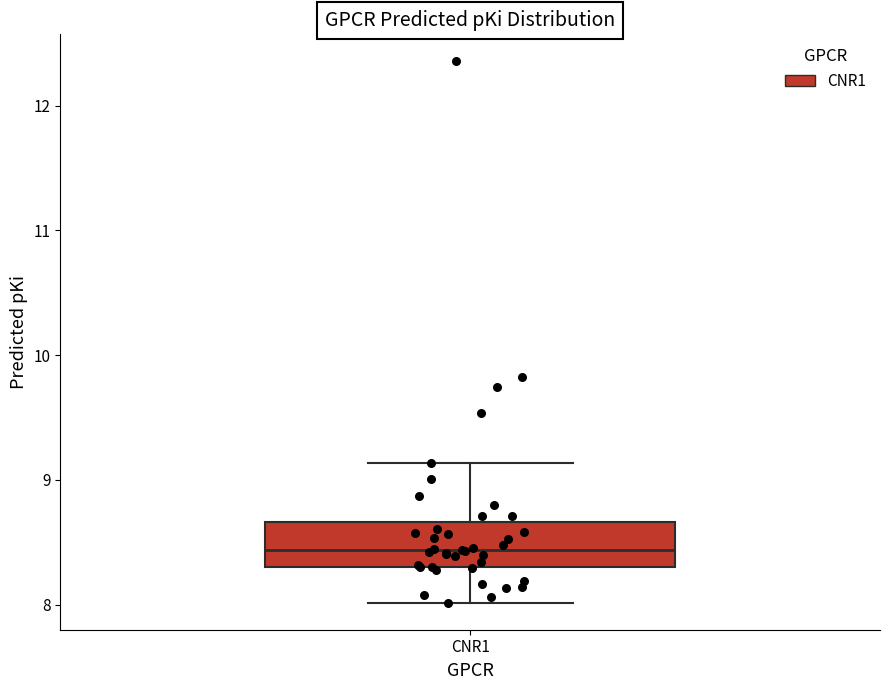

Transcribe this box plot: give where the median line is, the range the box spans, and where the two whiskers end, as read against the y-axis. The values are not printed on the chart, so give them approximately, as read against the axis.

median 8.4, box 8.3 to 8.7, whiskers 8.0 to 9.1